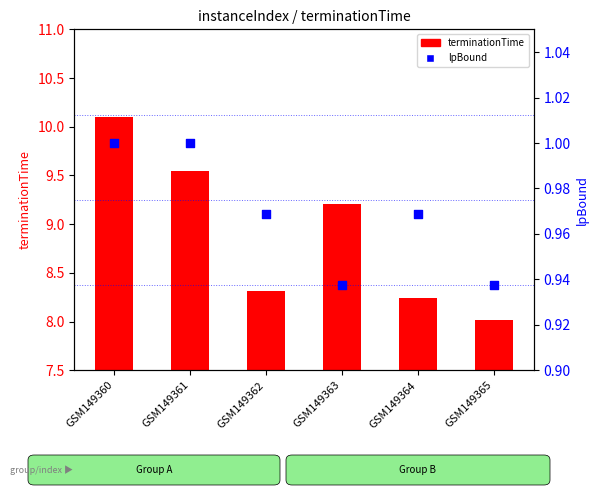

Which series reaches the minimum Y coordinate?

lpBound